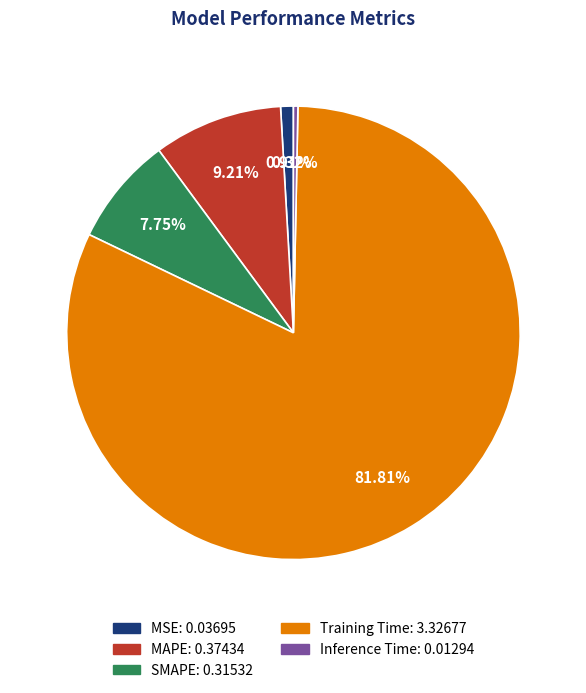

Count the number of slices in the pie.

5